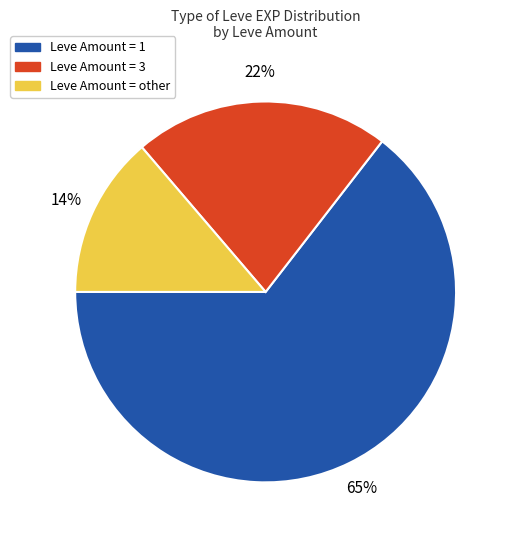

To the nearest percent, what is the average slice percentage?

33%